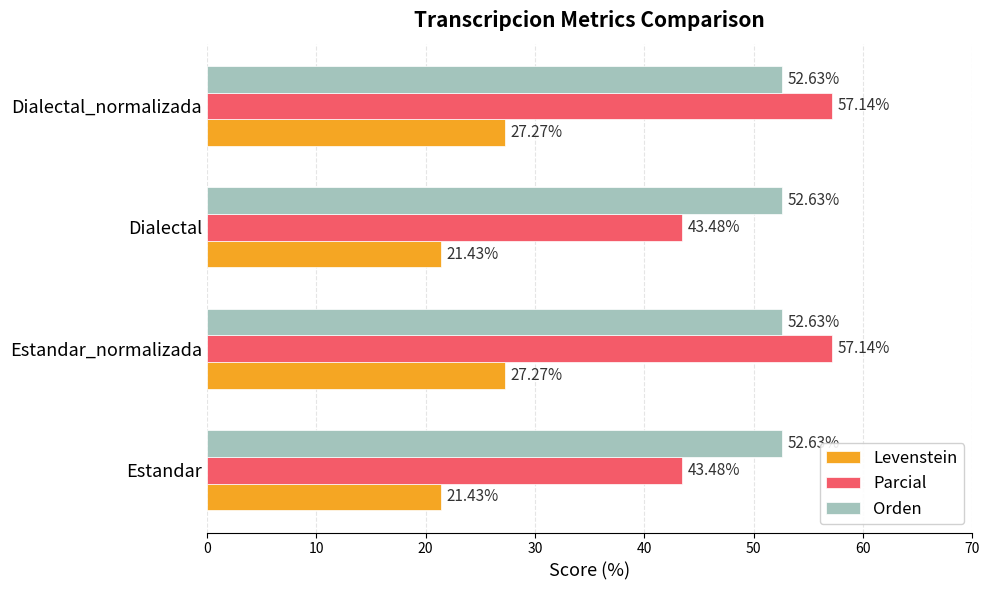

List the series in order of their peak value, highest first.

Parcial, Orden, Levenstein